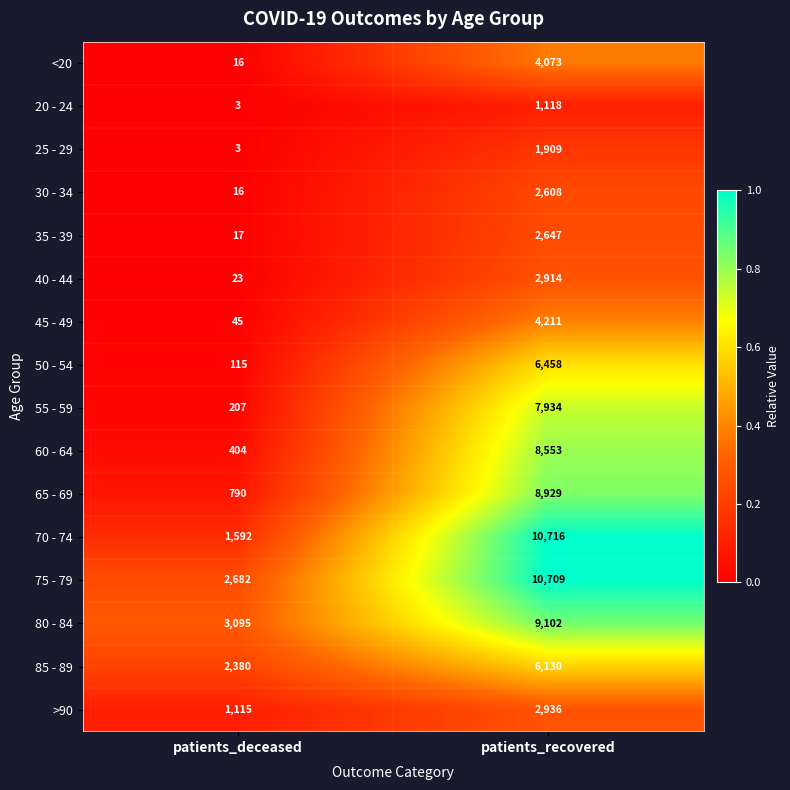

List the series in order of their peak value, highest first.

70 - 74, 75 - 79, 80 - 84, 65 - 69, 60 - 64, 55 - 59, 50 - 54, 85 - 89, 45 - 49, <20, >90, 40 - 44, 35 - 39, 30 - 34, 25 - 29, 20 - 24